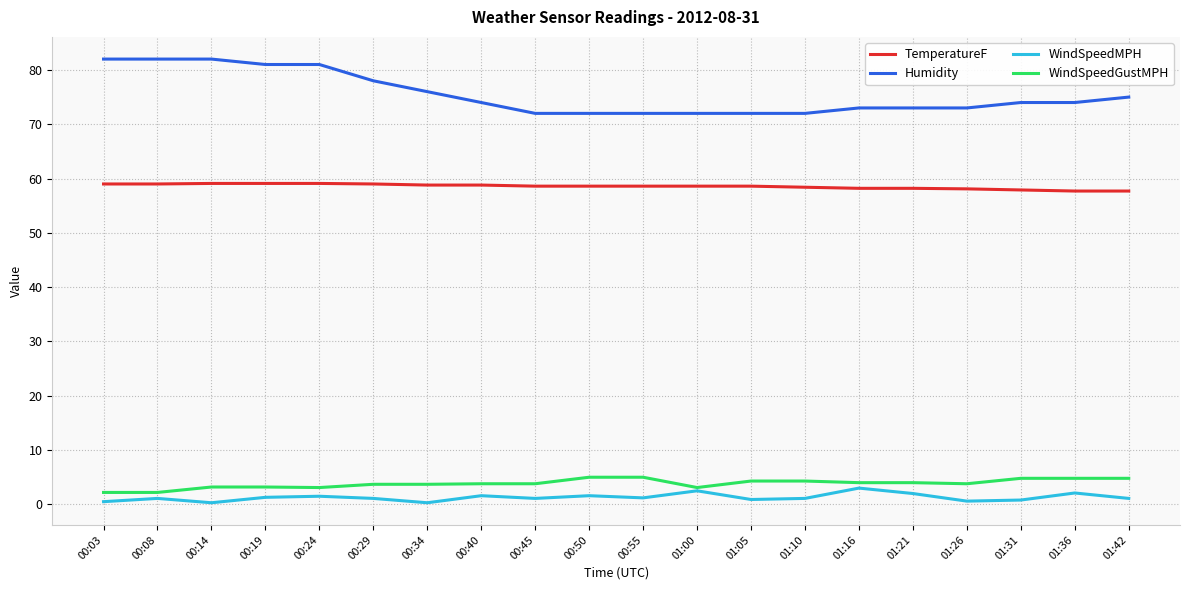

Which series has the largest total across all categories?

Humidity